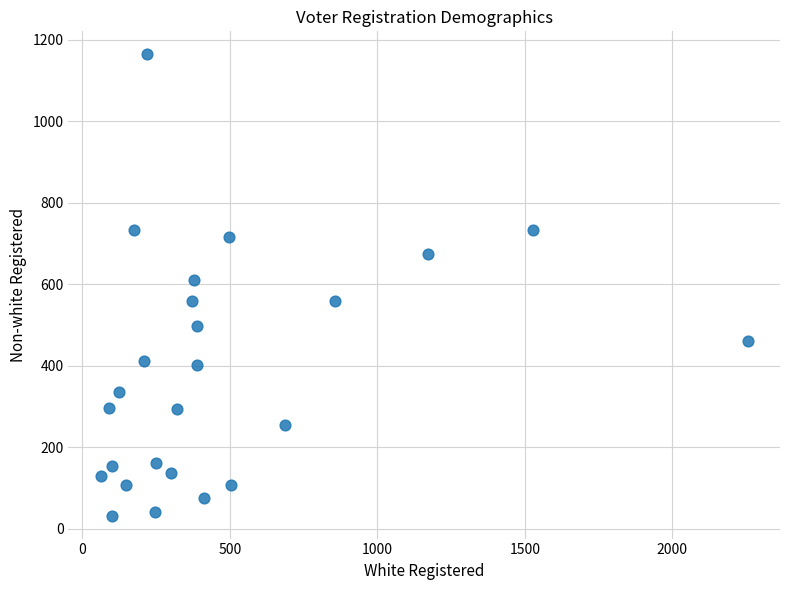

What is the range of X values (max minus min)?

2193